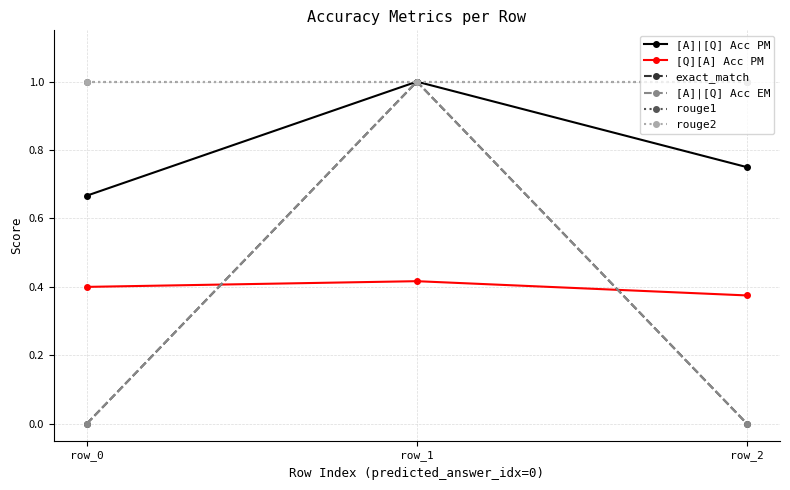

Does the chart have visible grid lines?

Yes